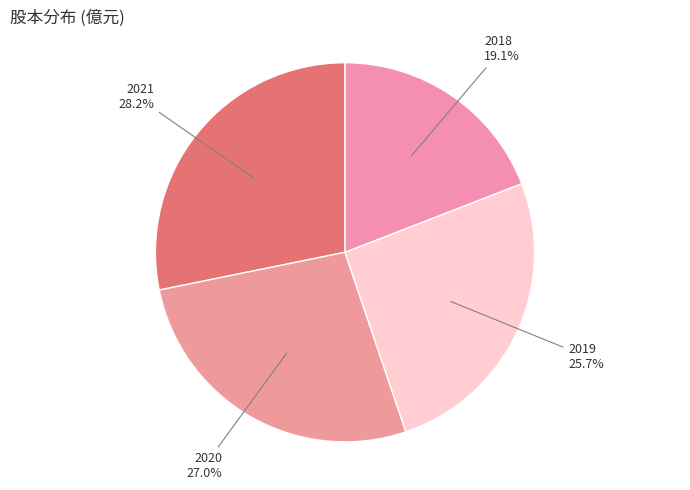

To the nearest percent, what percentage of the pie is 2020?

27%